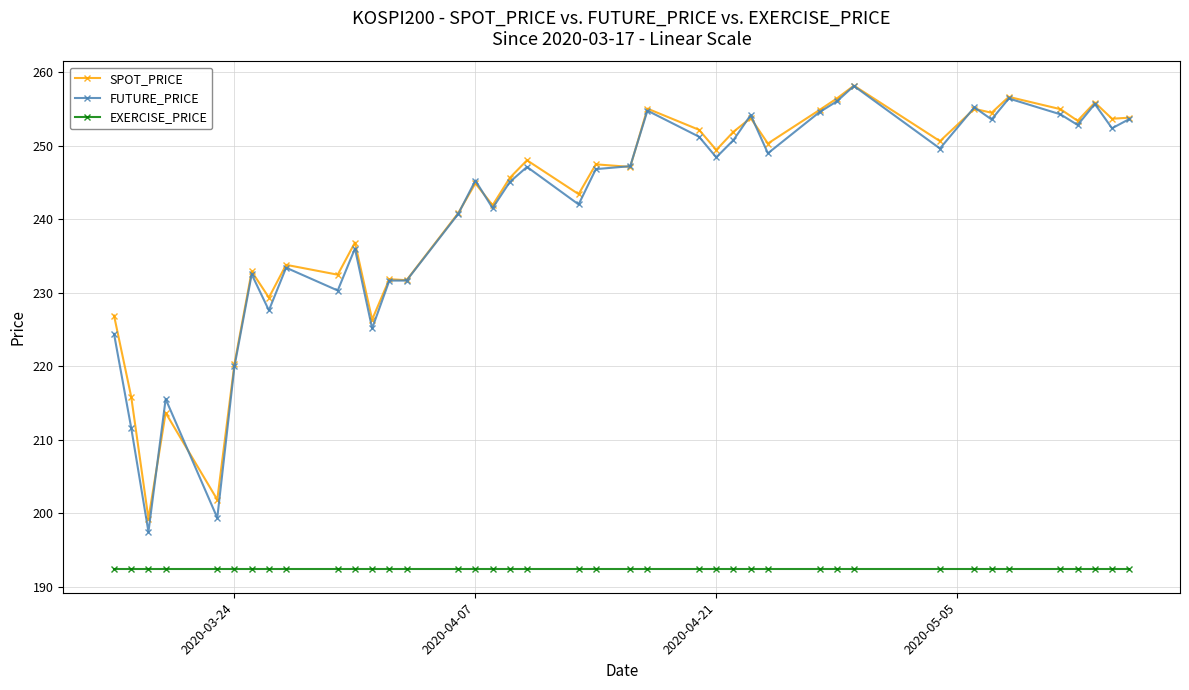

Which series has the largest range (max minus min)?

FUTURE_PRICE